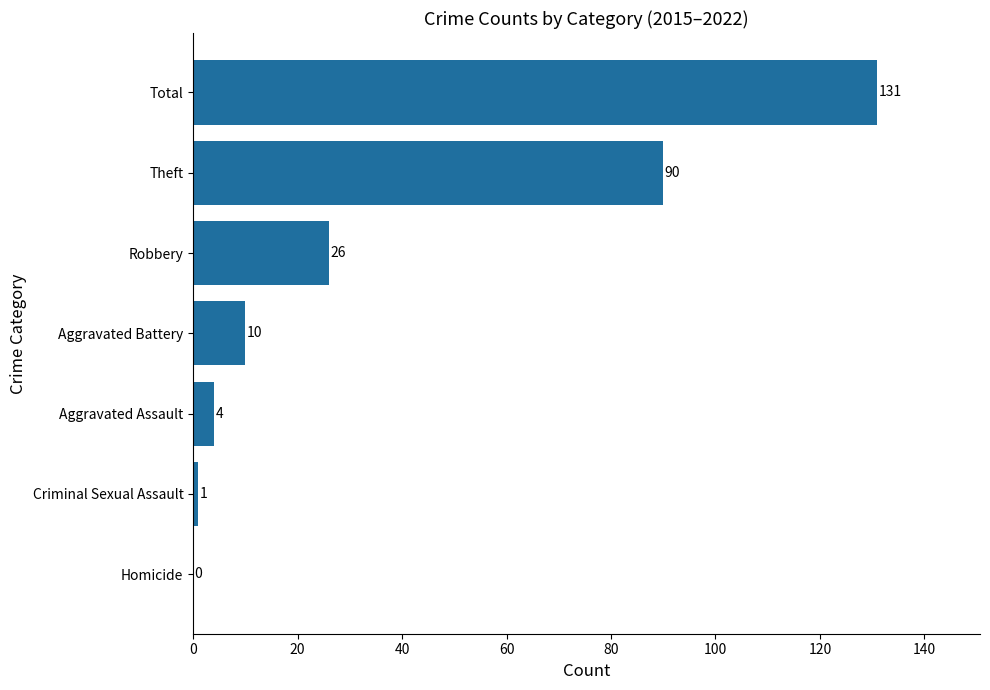

Approximately how many times larger is the value at Theft compared to Aggravated Assault?

22.5